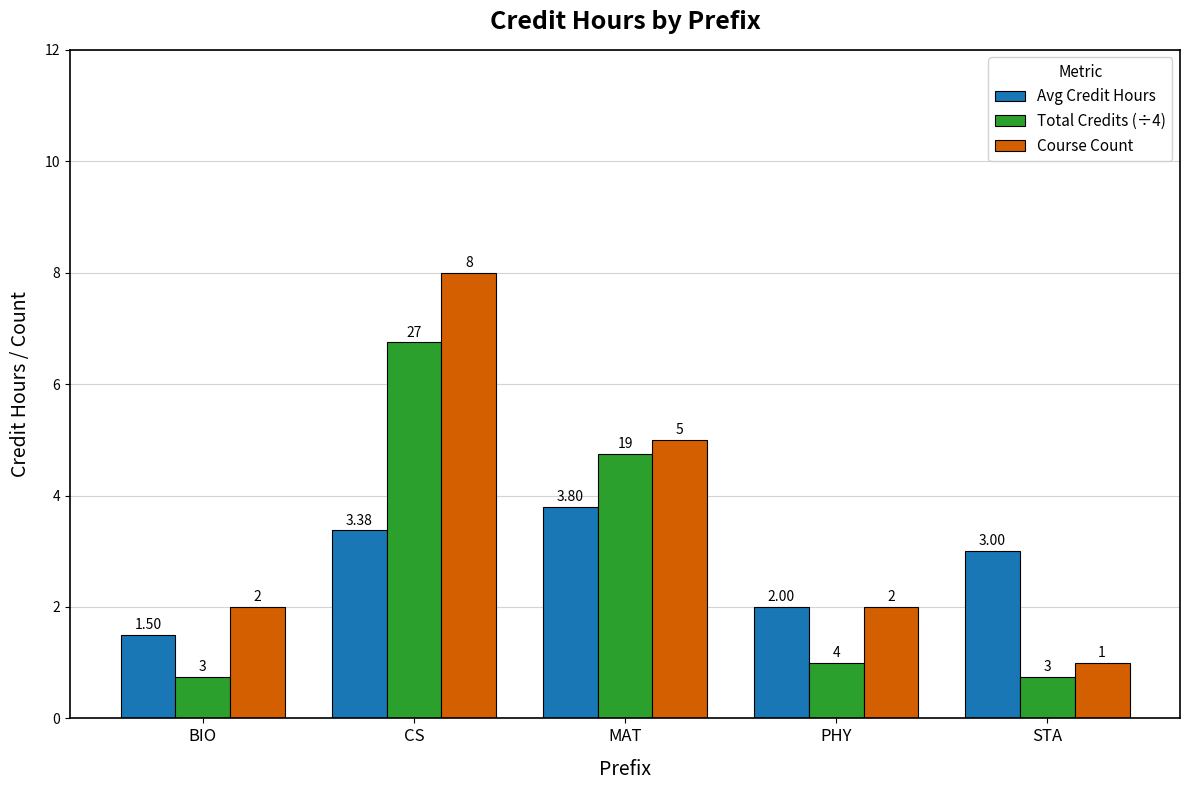

What is the difference between the maximum and minimum values in the Total Credits (÷4) series?

6.0